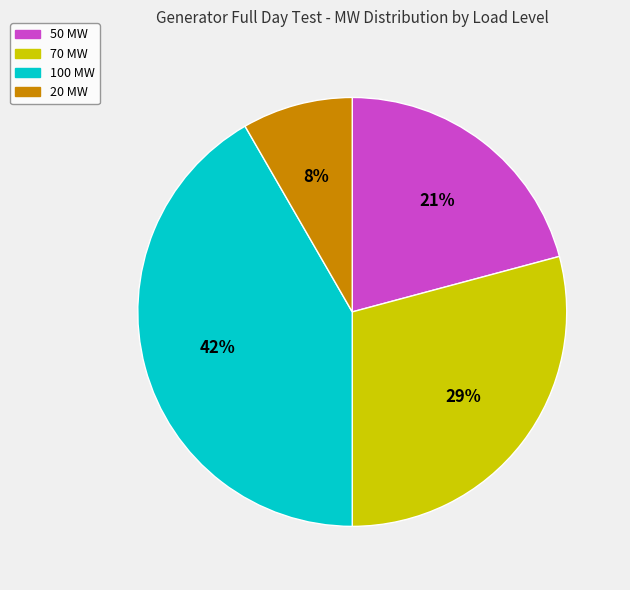

How many slices are in this pie chart?

4